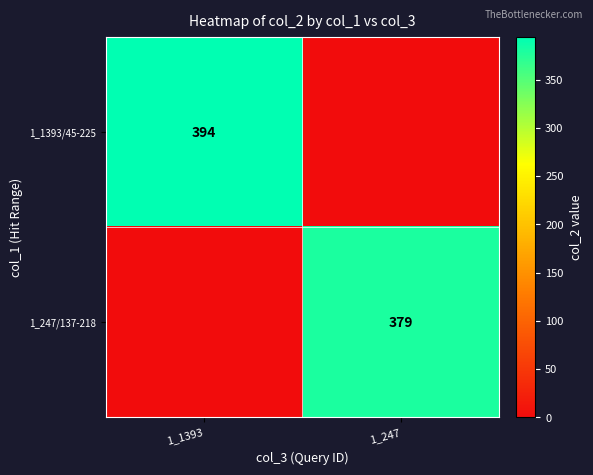

The value of 1_247/137-218 at 1_247 is 379. True or false?

True